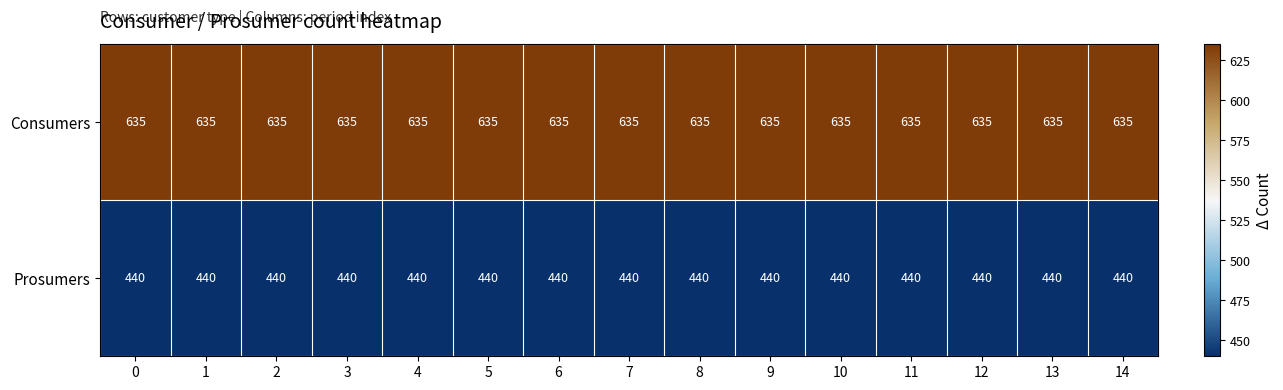

Is the value of Consumers at 0 greater than the value of Prosumers at 13?

Yes